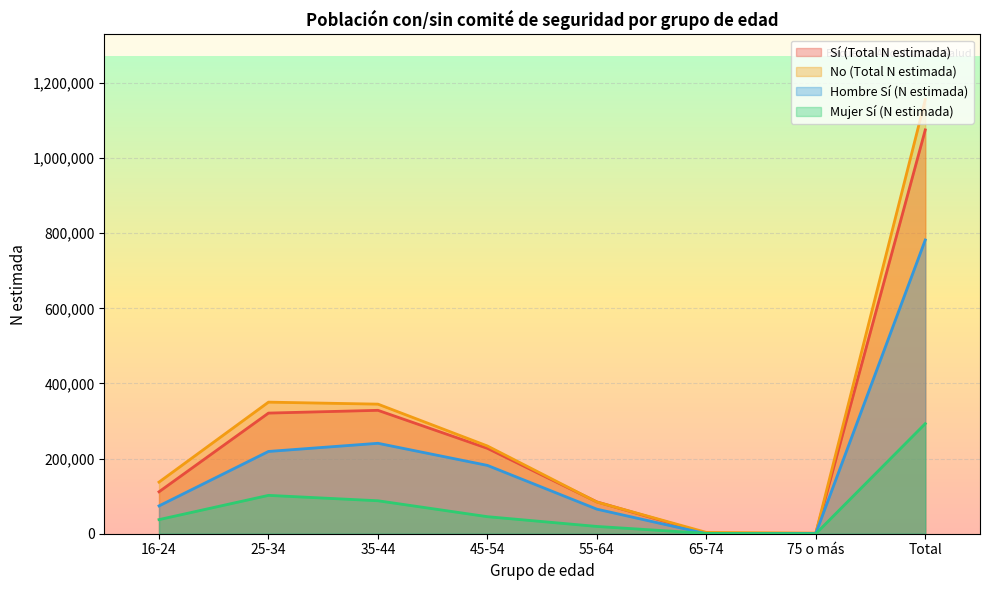

Reading left to right, list all the values displayed in this chart.

Sí (Total N estimada): 111638	321149	328497	227284	84743	897	821	1075030
No (Total N estimada): 137412	350282	344959	233587	84354	3514	1650	1155758
Hombre Sí (N estimada): 74072	219036	240747	181910	65365	0	821	781950
Mujer Sí (N estimada): 37566	102114	87751	45374	19378	896	0	293080